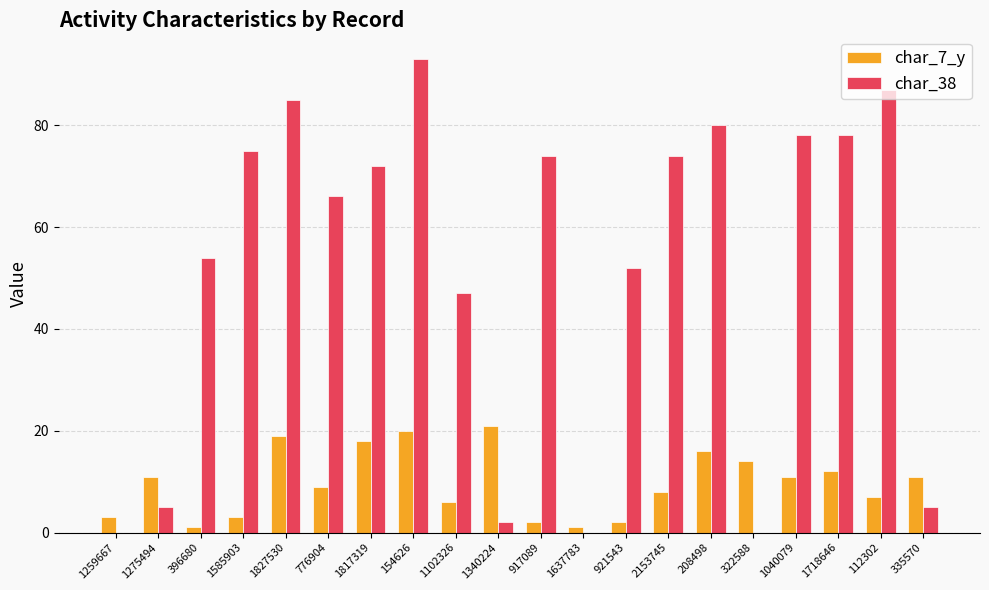

Between 1259667 and 322588, which series saw the biggest shift?

char_7_y